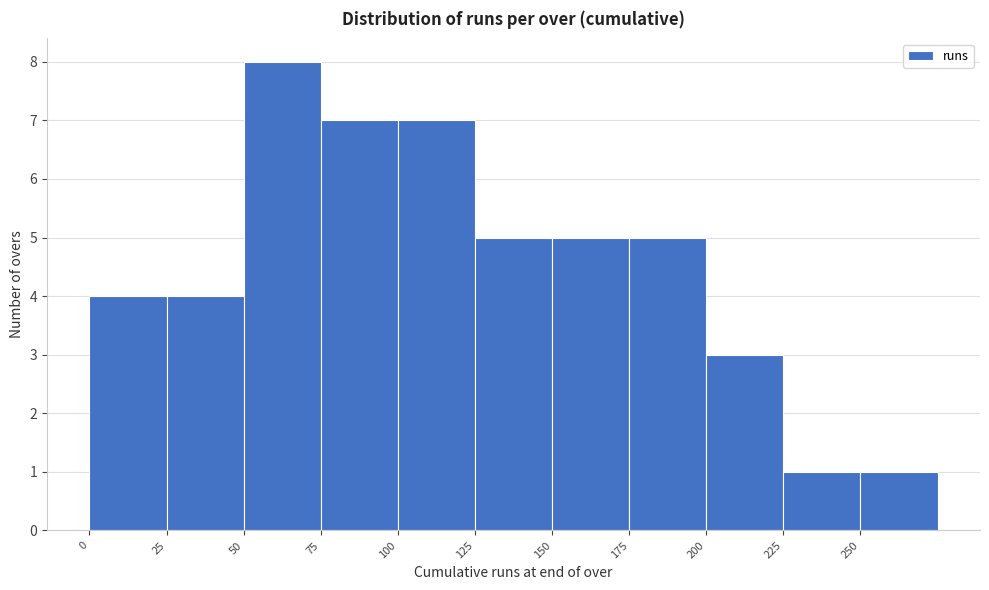

What is the height of the bar covering 75 to 100 on the x-axis? The values are not printed on the chart, so give them approximately, as read against the axis.

7